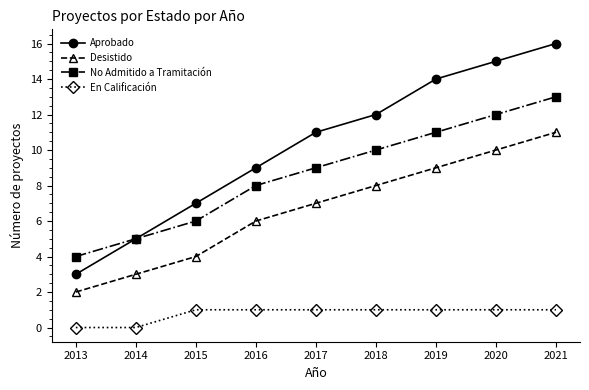

What is the difference between the highest and lowest values at 2021?

15